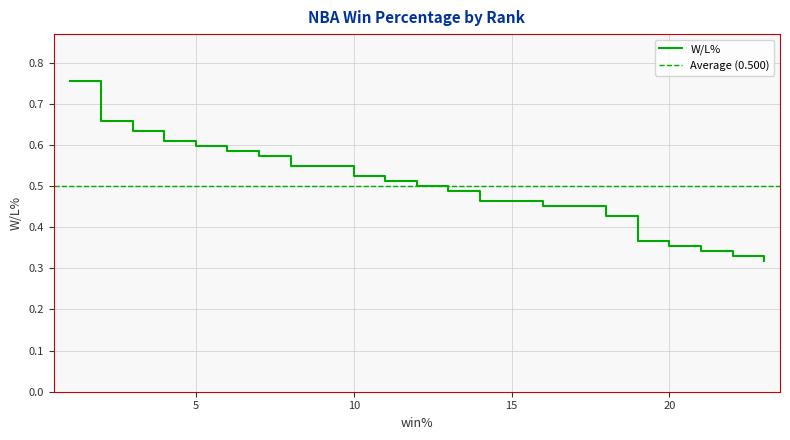

List the labels in order of value, smallest first.

23, 22, 21, 20, 19, 18, 16, 17, 14, 15, 13, 12, 11, 10, 8, 9, 7, 6, 5, 4, 3, 2, 1